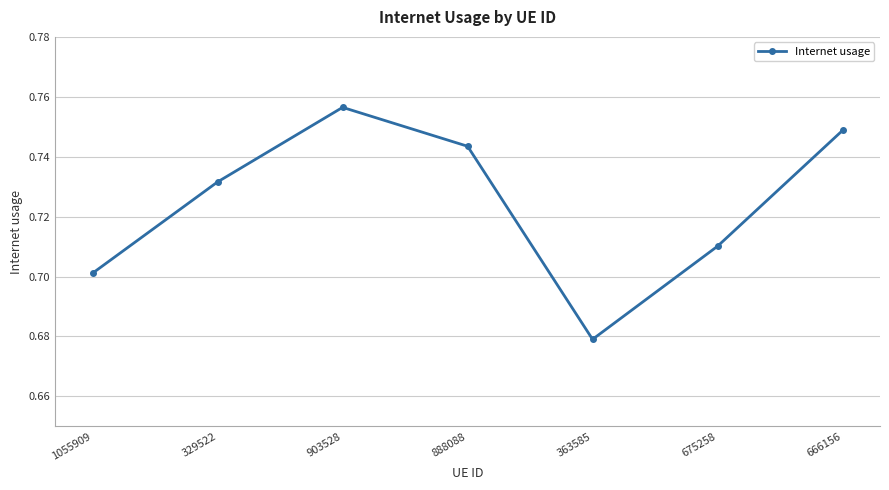

Between 1055909 and 666156, which is larger?

666156